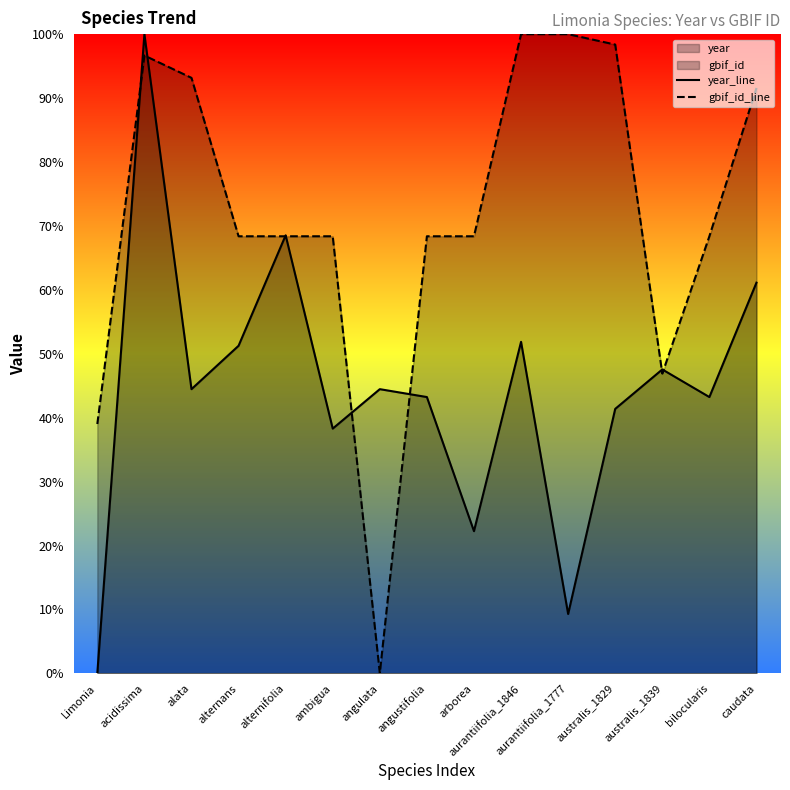

Where is gbif_id_line nearest to the value 50?

australis_1839